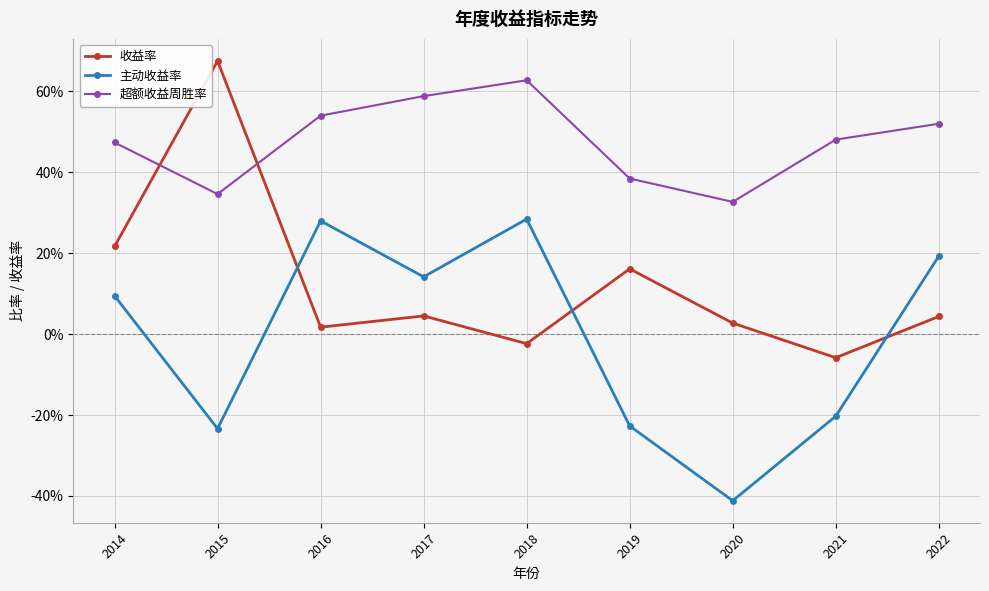

What is the value of the 超额收益周胜率 point at the 3rd from the left?

0.5